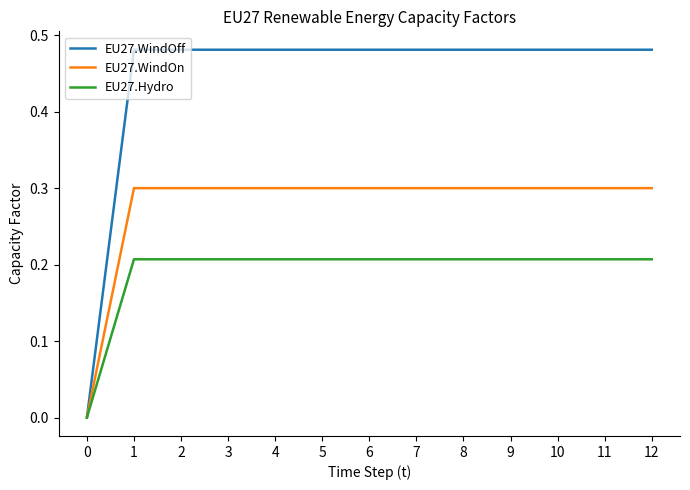

Is the value of EU27.WindOn at 1 greater than the value of EU27.WindOff at 0?

Yes